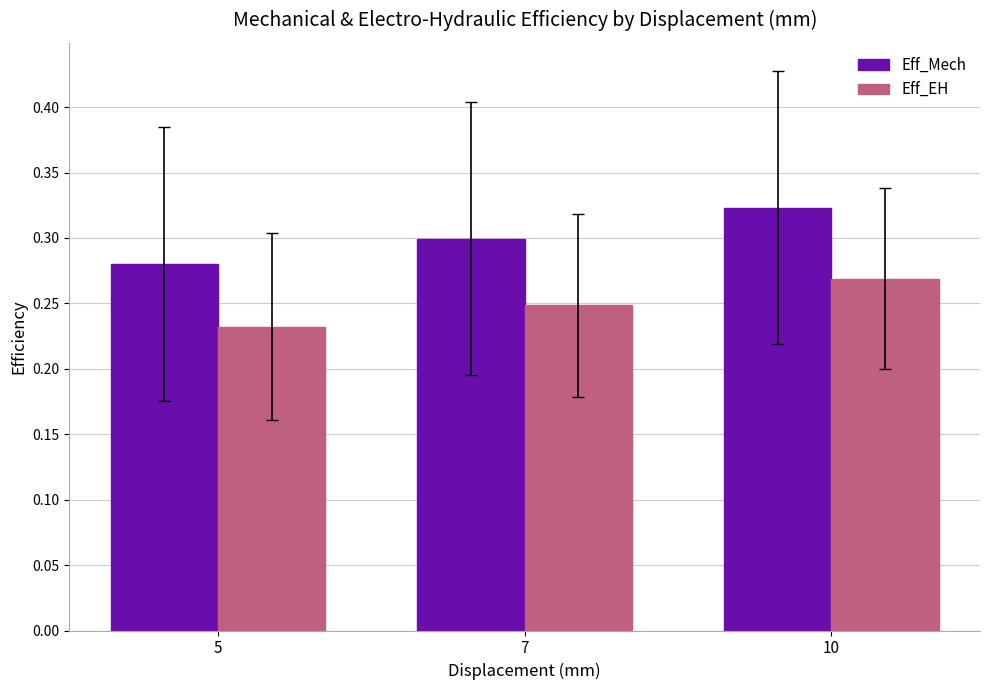

Is it true that Eff_EH equals 0.5 at 10?

False